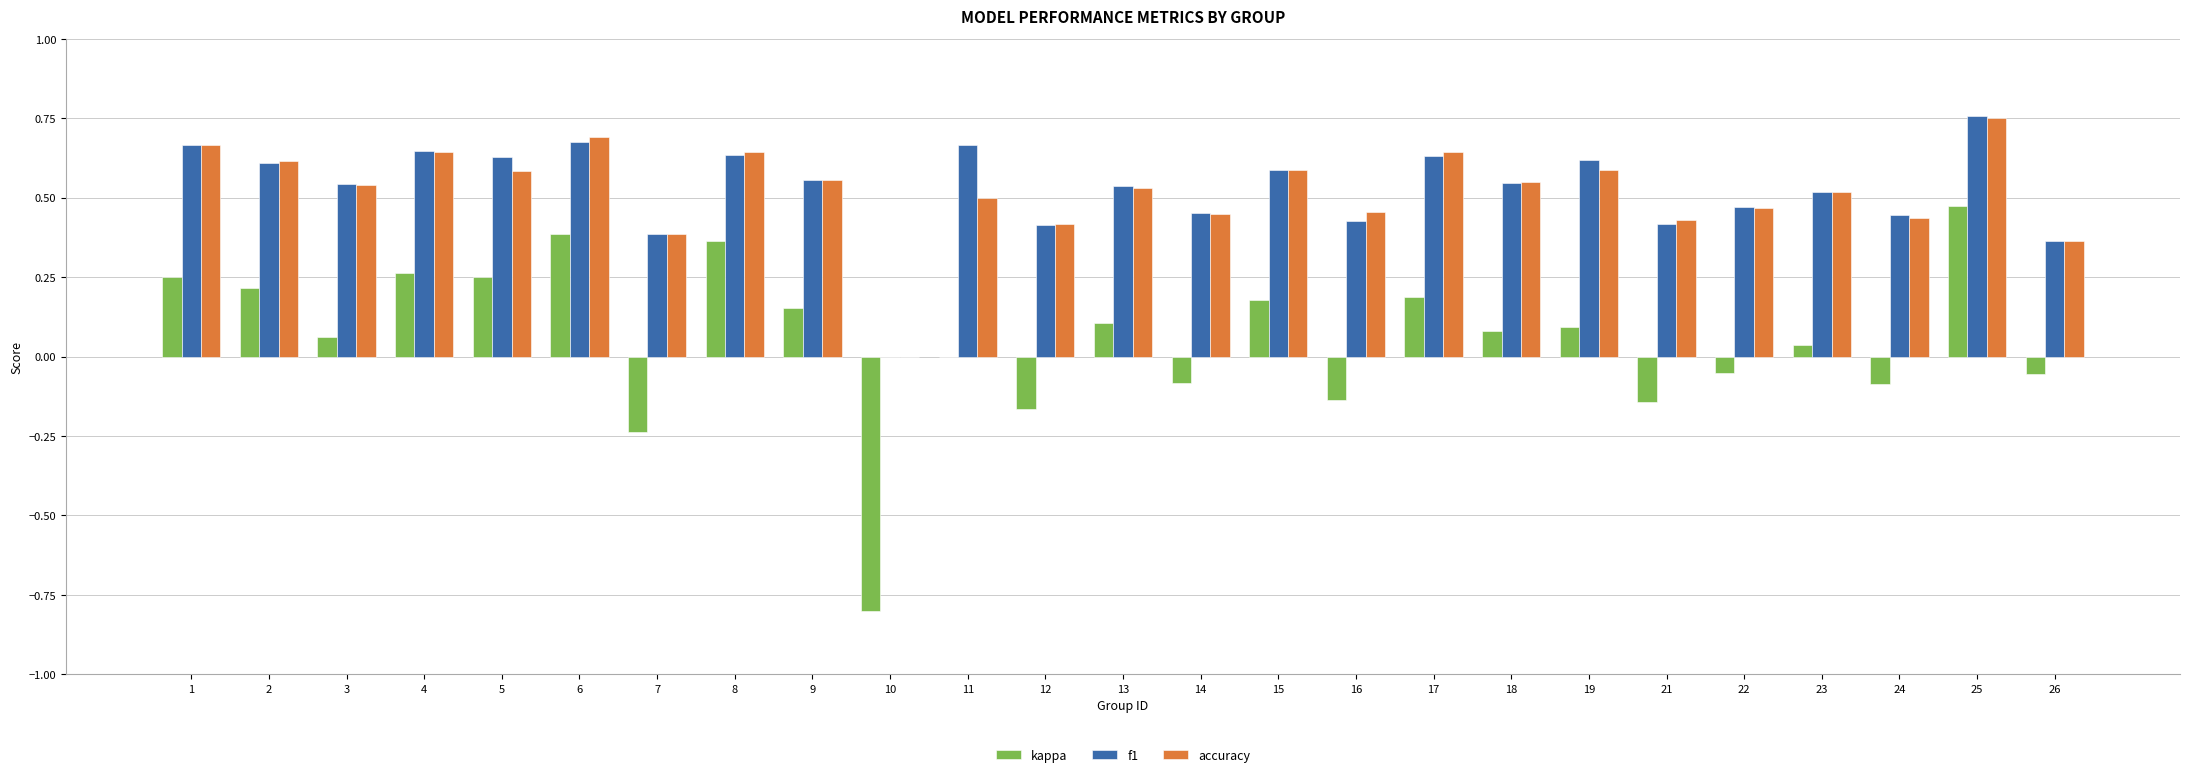

Which label corresponds to the largest value in the chart?

25